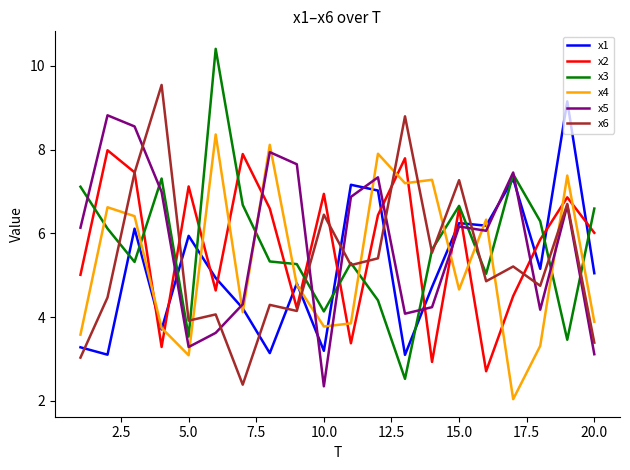

True or false: x4 and x2 intersect in this chart.

True